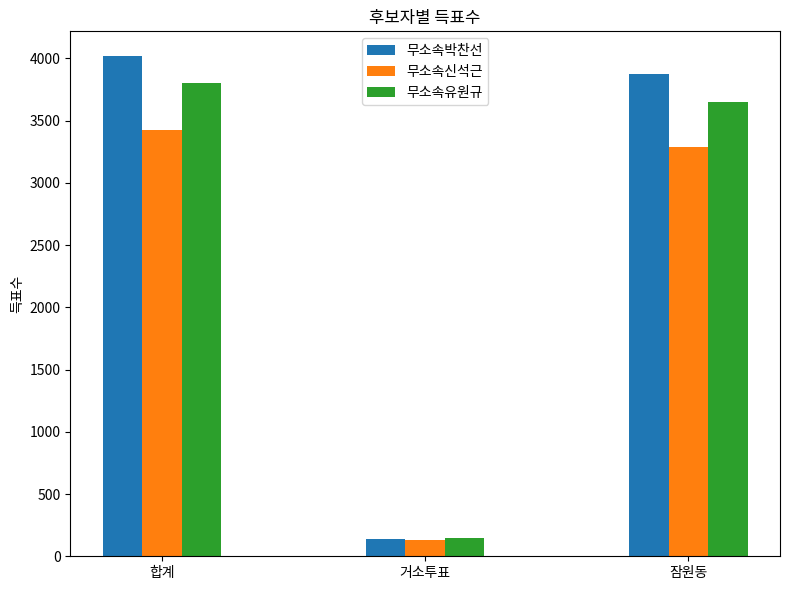

At which category is the sum across all series the highest?

합계